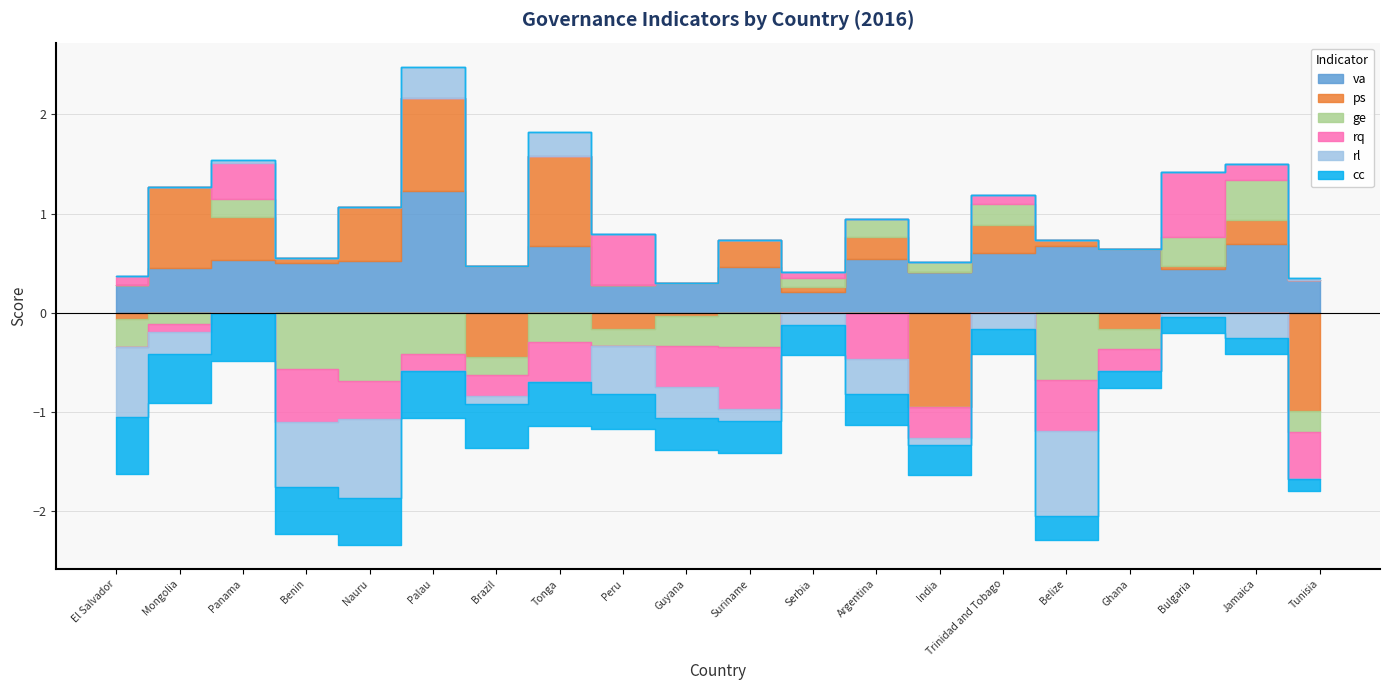

What is the difference between the maximum and minimum values in the ge series?

1.1